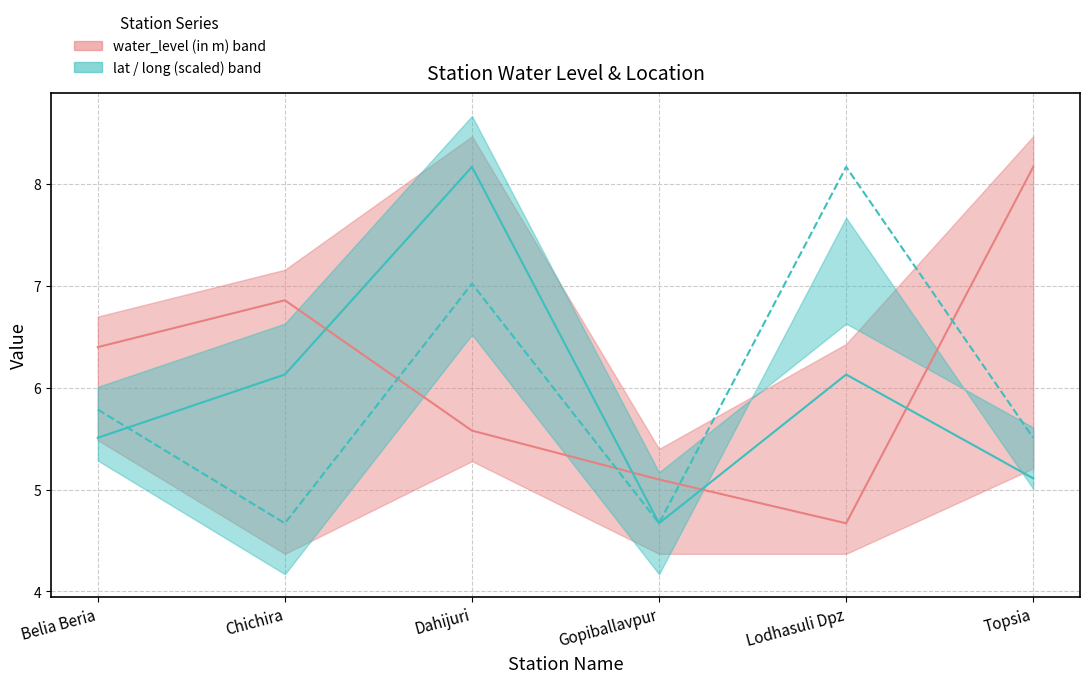

After their last crossing, which series has the higher values: water_level (in m) or long?

water_level (in m)